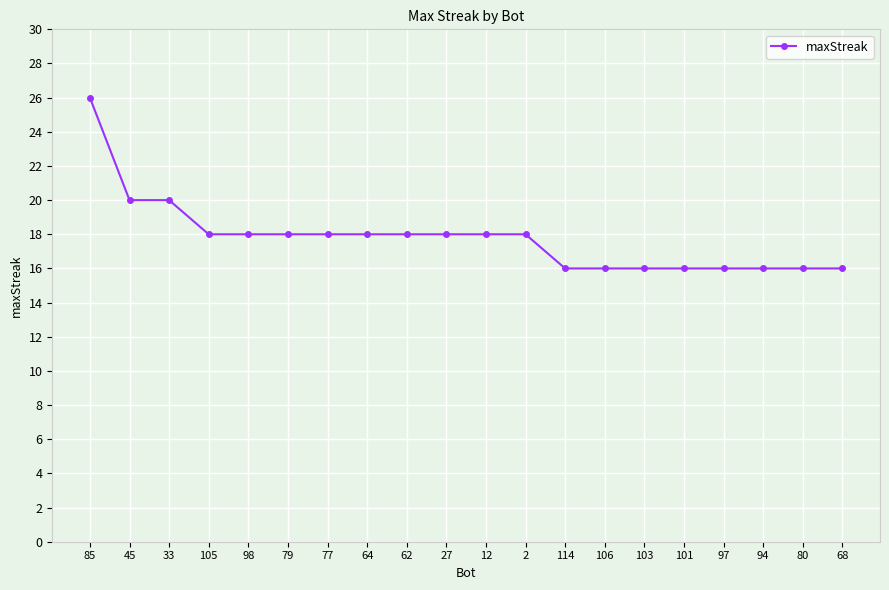

What is the maximum value shown in the chart?

26